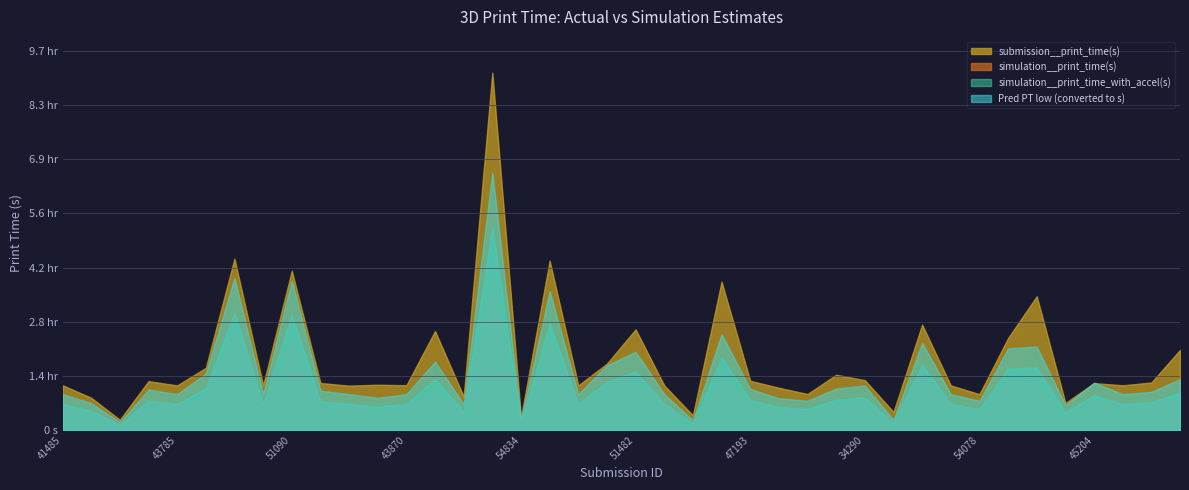

True or false: simulation__print_time_with_accel(s) and Pred PT low (min) intersect in this chart.

False